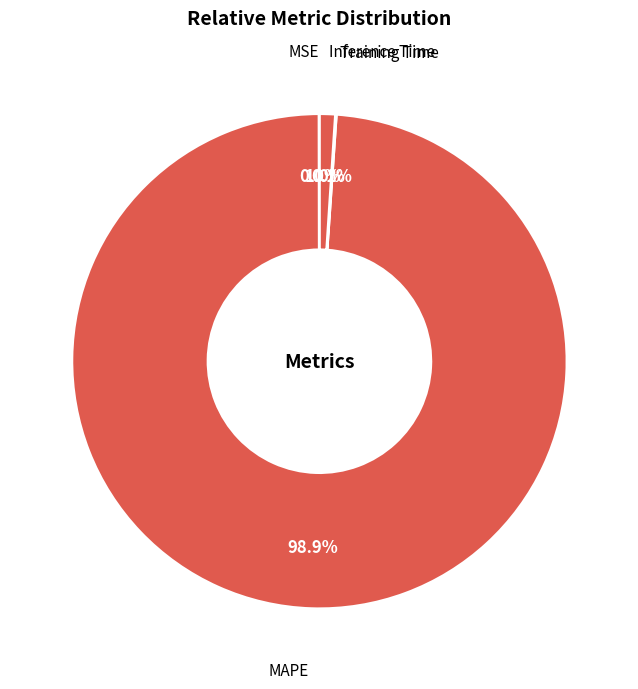

Which slice is the largest?

MAPE